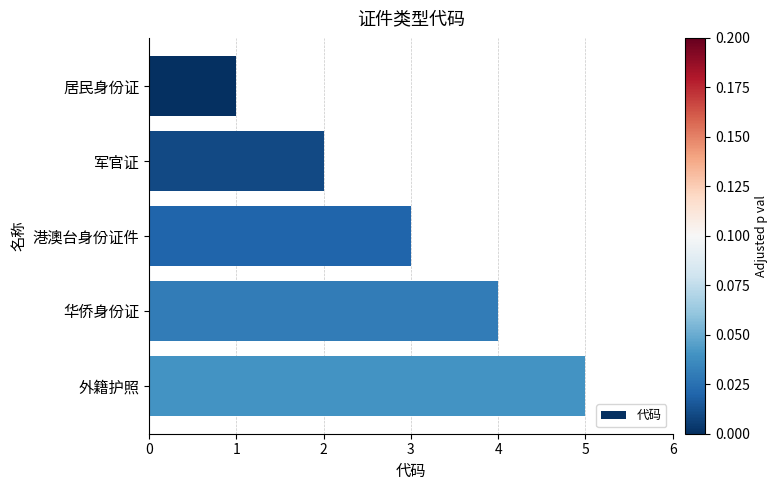

What is the maximum value shown in the chart?

5